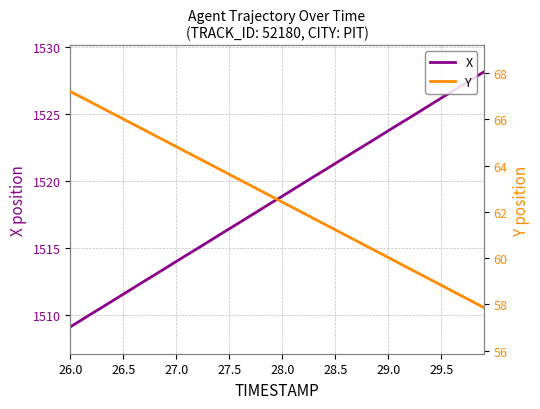

What is the sum of all Y values?

2501.9